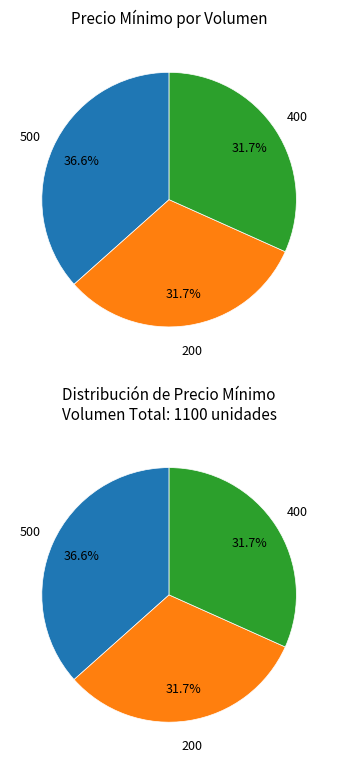

Is there a majority slice in this chart?

No